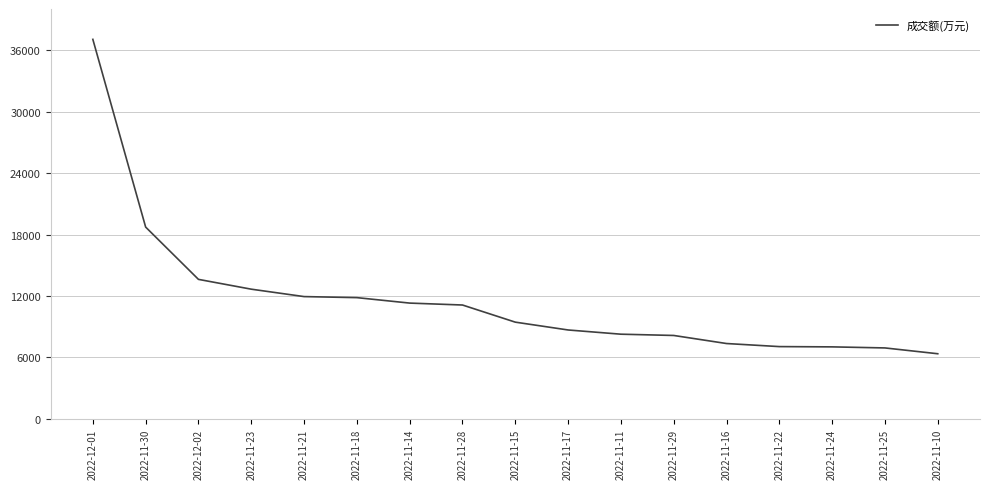

Where is the data nearest to the value 21723?

2022-11-30